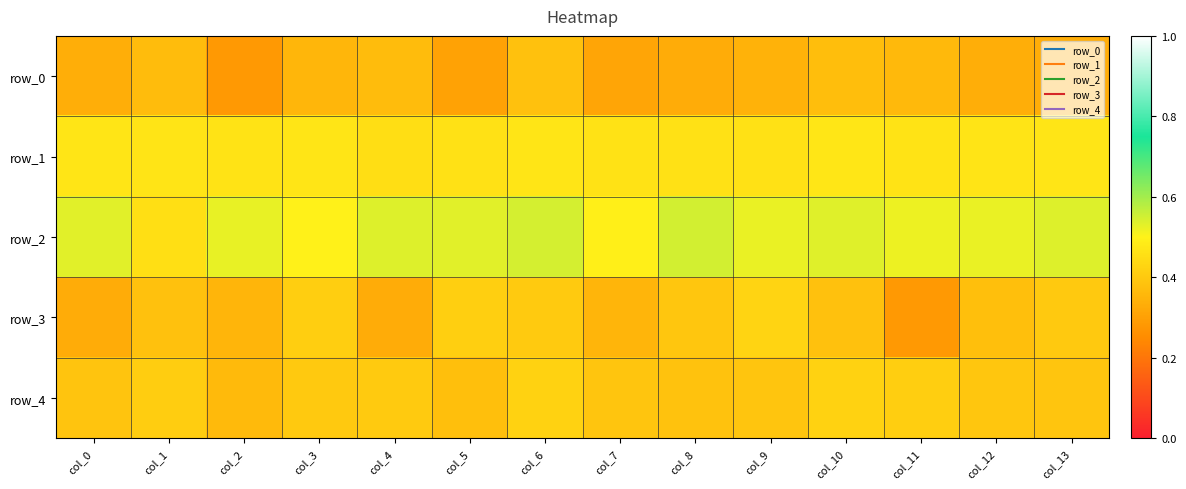

Reading left to right, what are all the values shown in this chart?

row_0: col_0=0.3	col_1=0.4	col_2=0.3	col_3=0.4	col_4=0.4	col_5=0.3	col_6=0.4	col_7=0.3	col_8=0.3	col_9=0.3	col_10=0.4	col_11=0.4	col_12=0.3	col_13=0.3
row_1: col_0=0.5	col_1=0.5	col_2=0.5	col_3=0.5	col_4=0.5	col_5=0.5	col_6=0.5	col_7=0.5	col_8=0.5	col_9=0.5	col_10=0.5	col_11=0.5	col_12=0.5	col_13=0.5
row_2: col_0=0.5	col_1=0.5	col_2=0.5	col_3=0.5	col_4=0.5	col_5=0.5	col_6=0.5	col_7=0.5	col_8=0.5	col_9=0.5	col_10=0.5	col_11=0.5	col_12=0.5	col_13=0.5
row_3: col_0=0.3	col_1=0.4	col_2=0.4	col_3=0.4	col_4=0.3	col_5=0.4	col_6=0.4	col_7=0.4	col_8=0.4	col_9=0.4	col_10=0.4	col_11=0.3	col_12=0.4	col_13=0.4
row_4: col_0=0.4	col_1=0.4	col_2=0.4	col_3=0.4	col_4=0.4	col_5=0.4	col_6=0.4	col_7=0.4	col_8=0.4	col_9=0.4	col_10=0.4	col_11=0.4	col_12=0.4	col_13=0.4